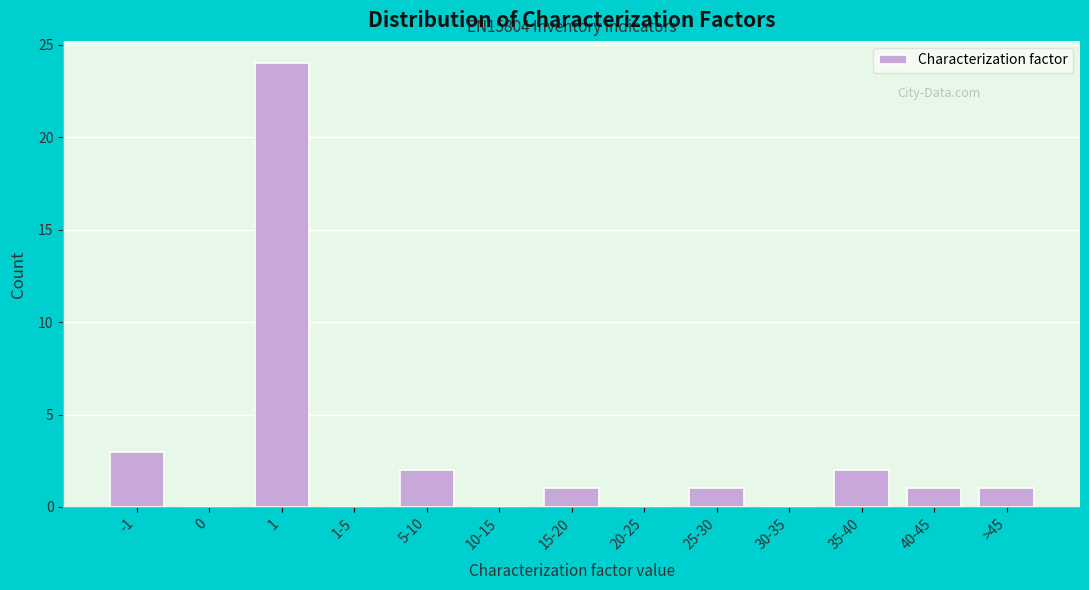

Reading left to right, transcribe all the data shown in this chart.

-1=3	0=0	1=24	1-5=0	5-10=2	10-15=0	15-20=1	20-25=0	25-30=1	30-35=0	35-40=2	40-45=1	>45=1